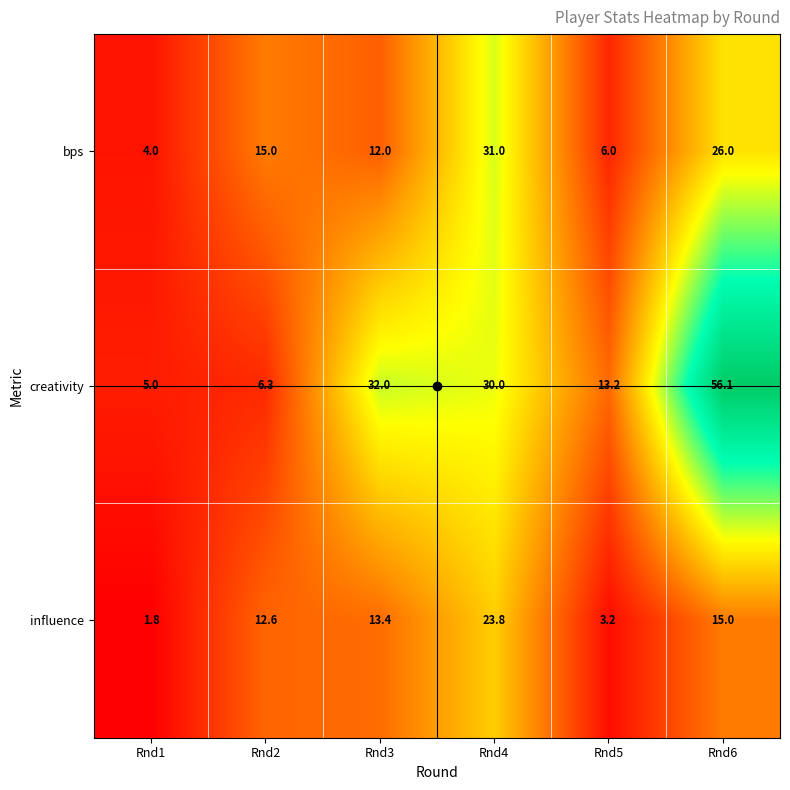

What is the difference between the second highest and second lowest values in the creativity series?

25.7